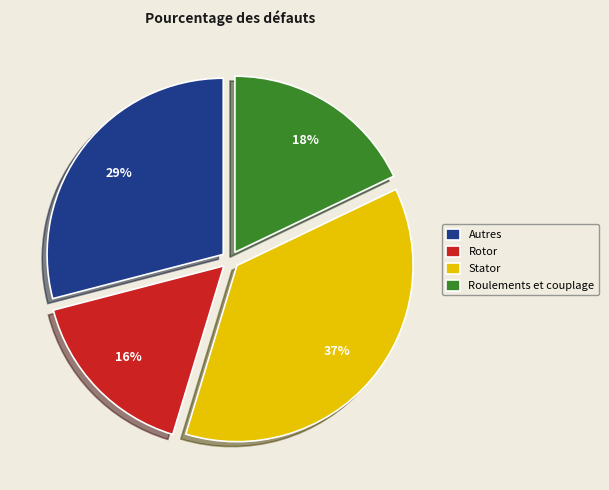

Does Roulements et couplage represent more than half of the total?

No